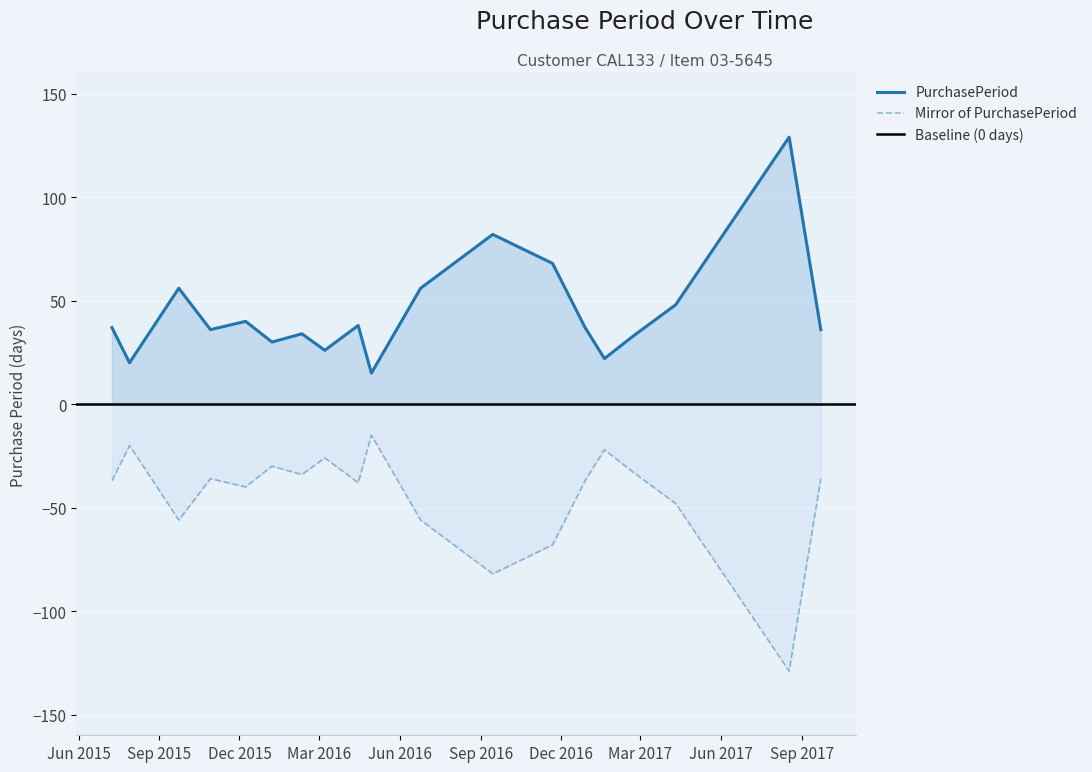

At which label is the value closest to 72?

2016-11-21